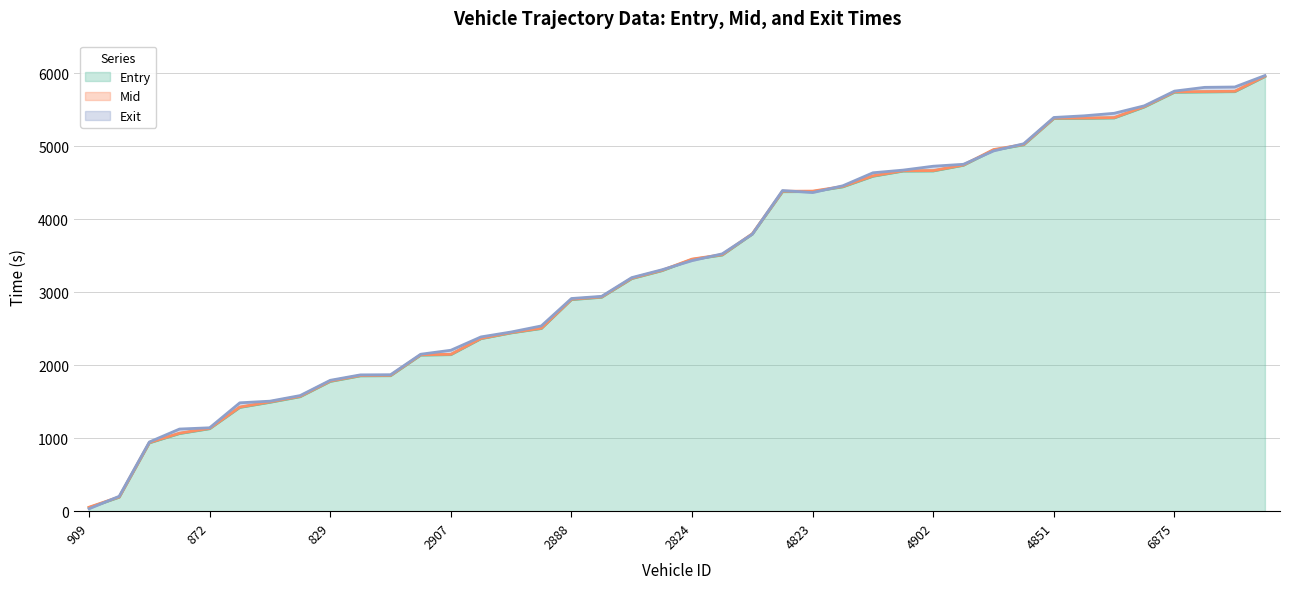

At which category is the sum across all series the highest?

6901